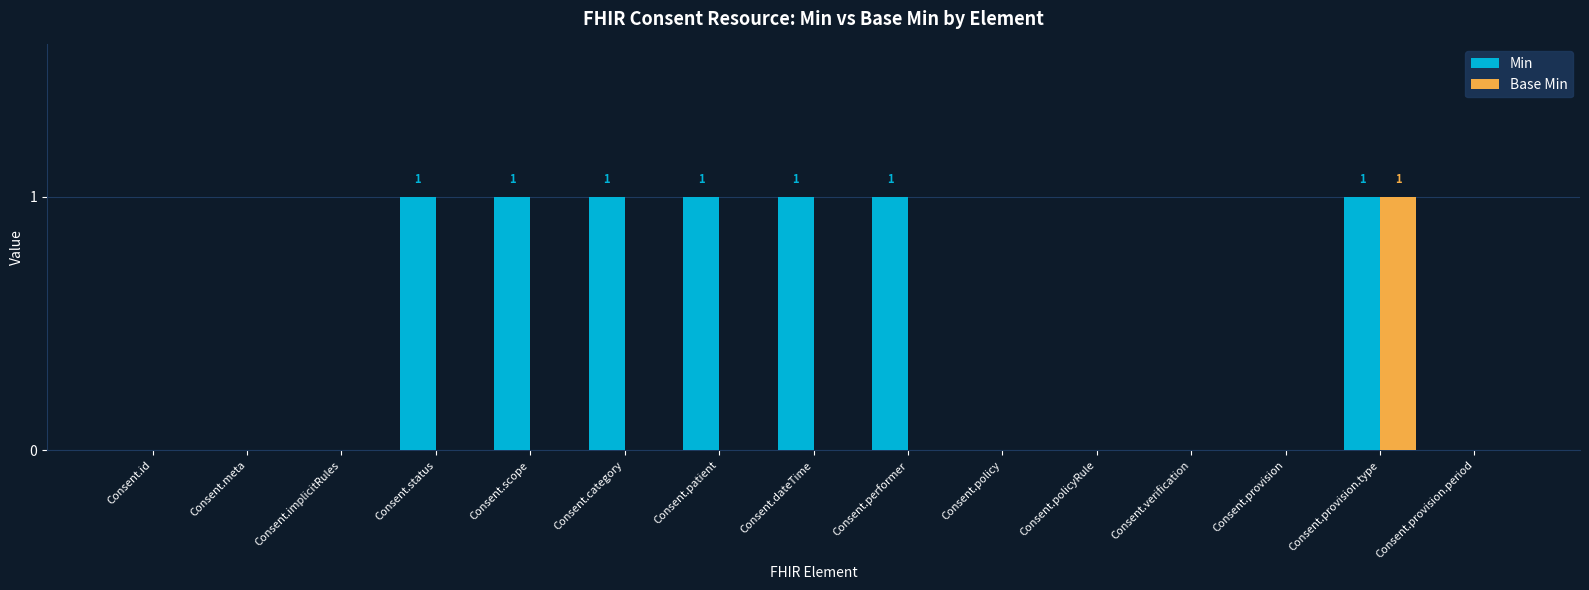

How many groups of bars are there?

15